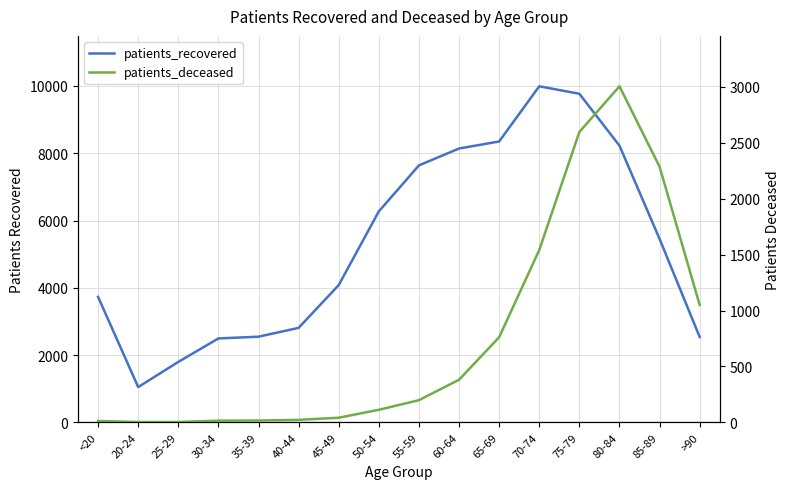

What is the approximate value of patients_deceased at 30-34?

15